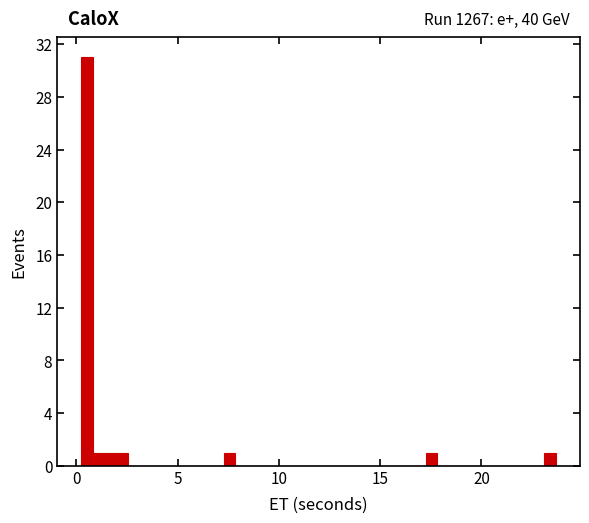

Around what value on the x-axis is the tallest bar? Give the approximate position of its centre, as read against the axis.

0.5